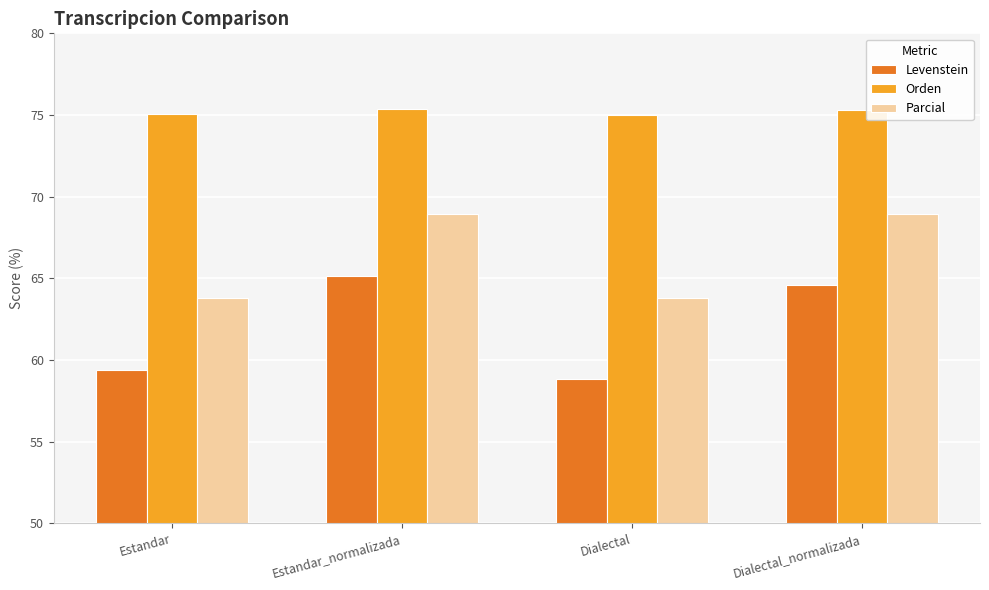

What position from the left is Estandar?

1